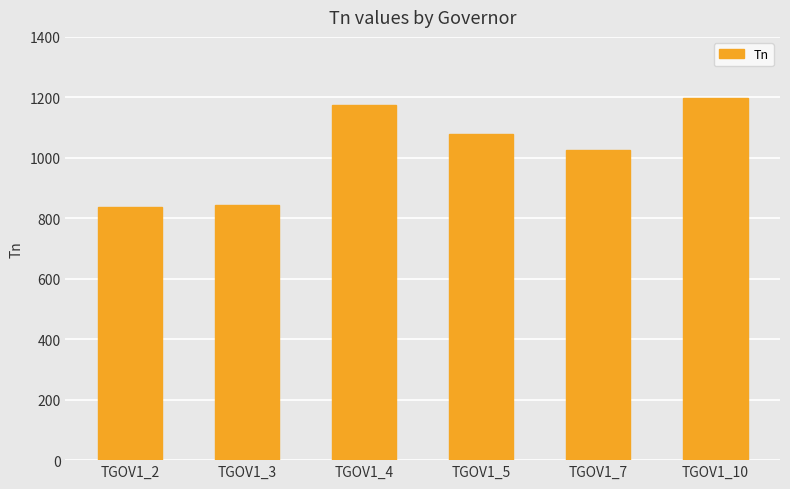

Read the value at TGOV1_2.

836.0